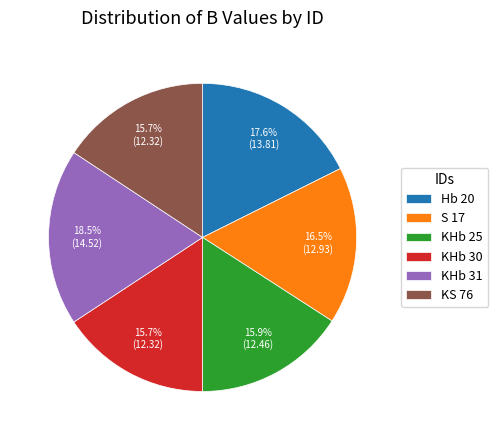

Count the number of slices in the pie.

6